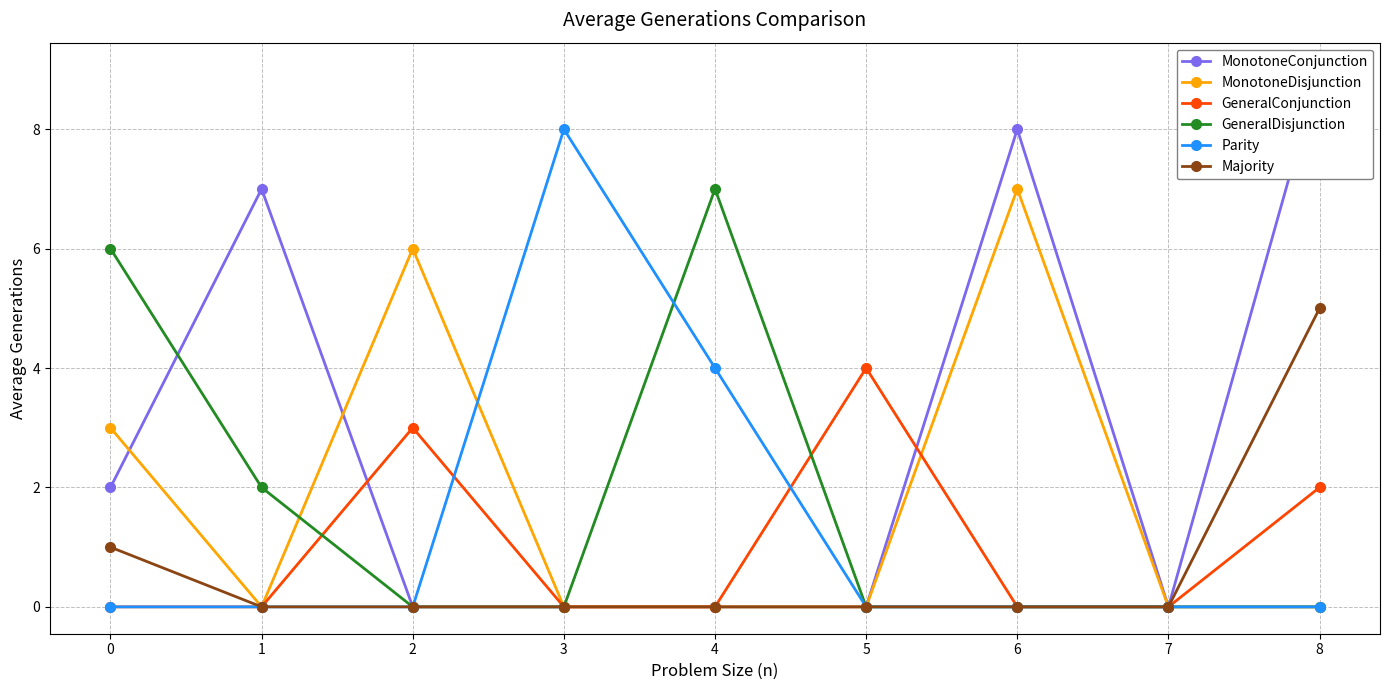

True or false: MonotoneDisjunction has a value of -4 at 8.

False